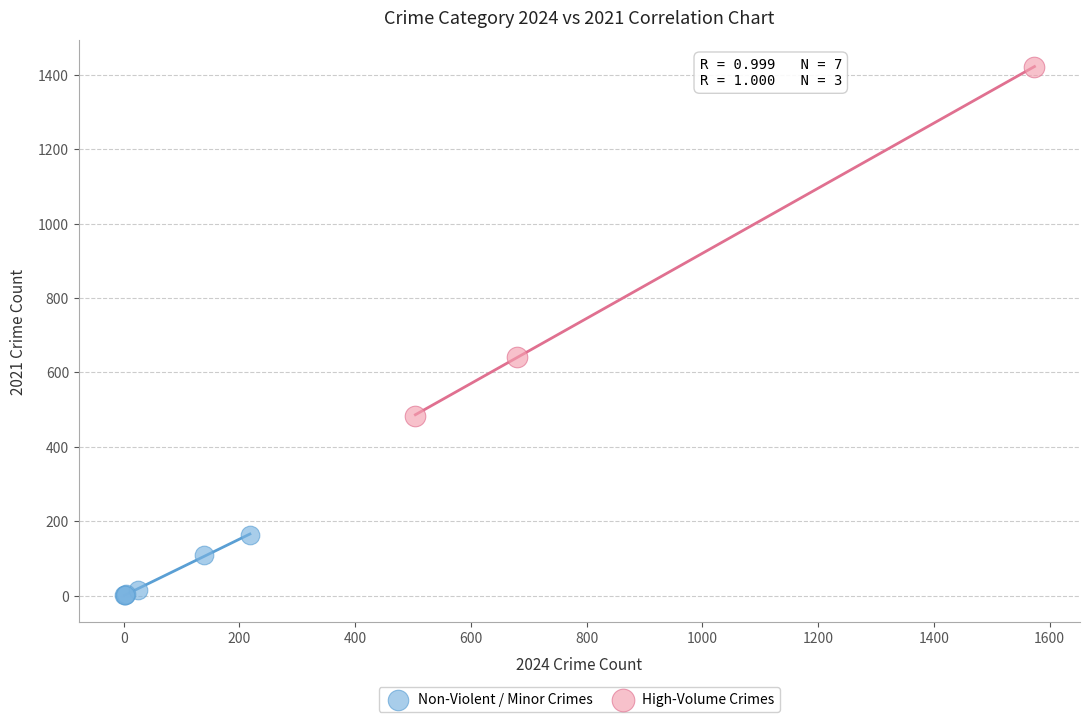

Which series contains the lowest Y value?

Non-Violent / Minor Crimes